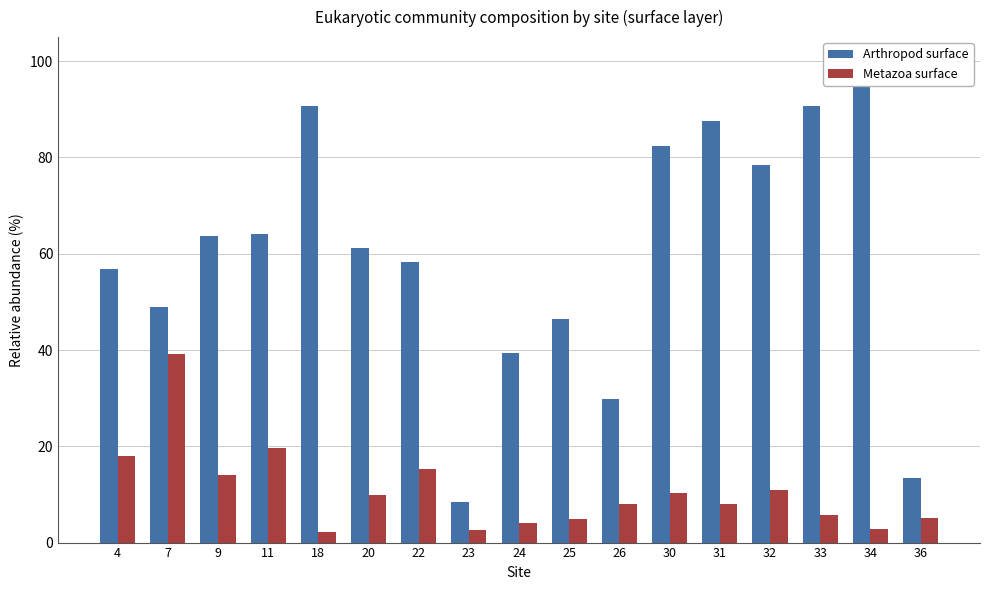

Reading right to left, what are all the values shown in this chart?

Arthropod surface: 36=0.1	34=0.9	33=0.9	32=0.8	31=0.9	30=0.8	26=0.3	25=0.5	24=0.4	23=0.1	22=0.6	20=0.6	18=0.9	11=0.6	9=0.6	7=0.5	4=0.6
Metazoa surface: 36=0.1	34=0.0	33=0.1	32=0.1	31=0.1	30=0.1	26=0.1	25=0.0	24=0.0	23=0.0	22=0.2	20=0.1	18=0.0	11=0.2	9=0.1	7=0.4	4=0.2